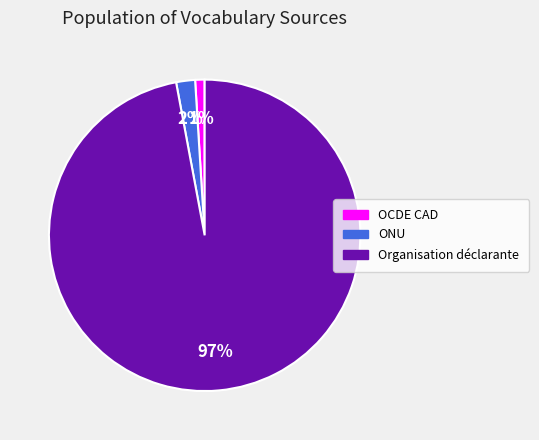

Is there any slice that represents more than half of the pie?

Yes